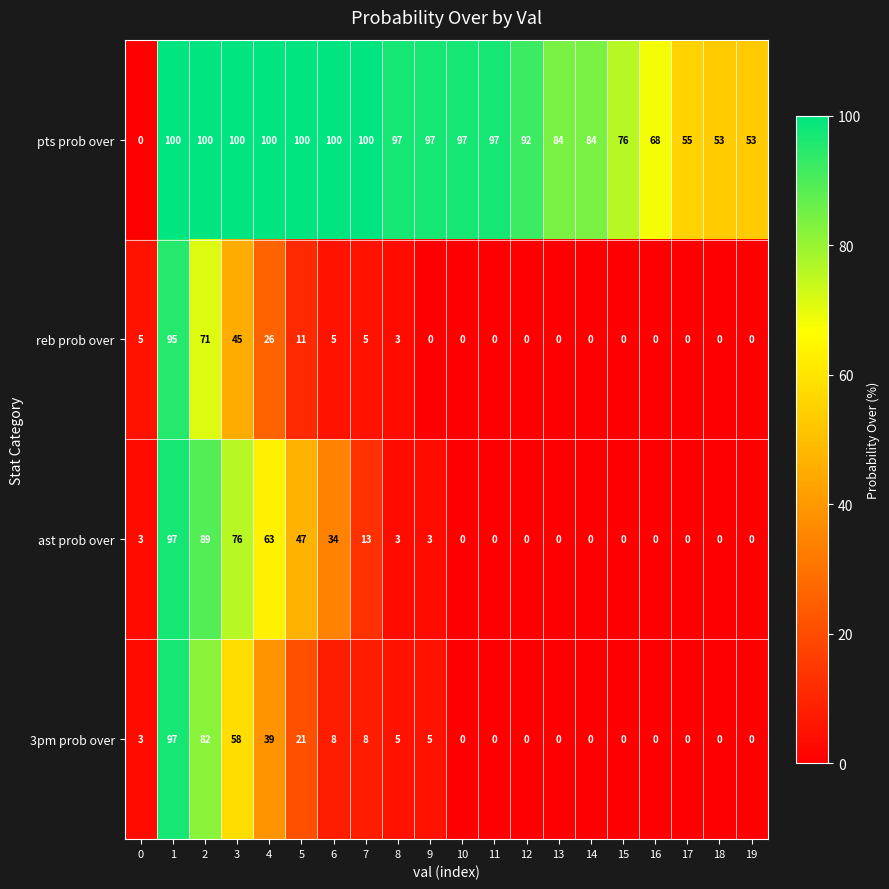

What is the greatest value displayed?

100